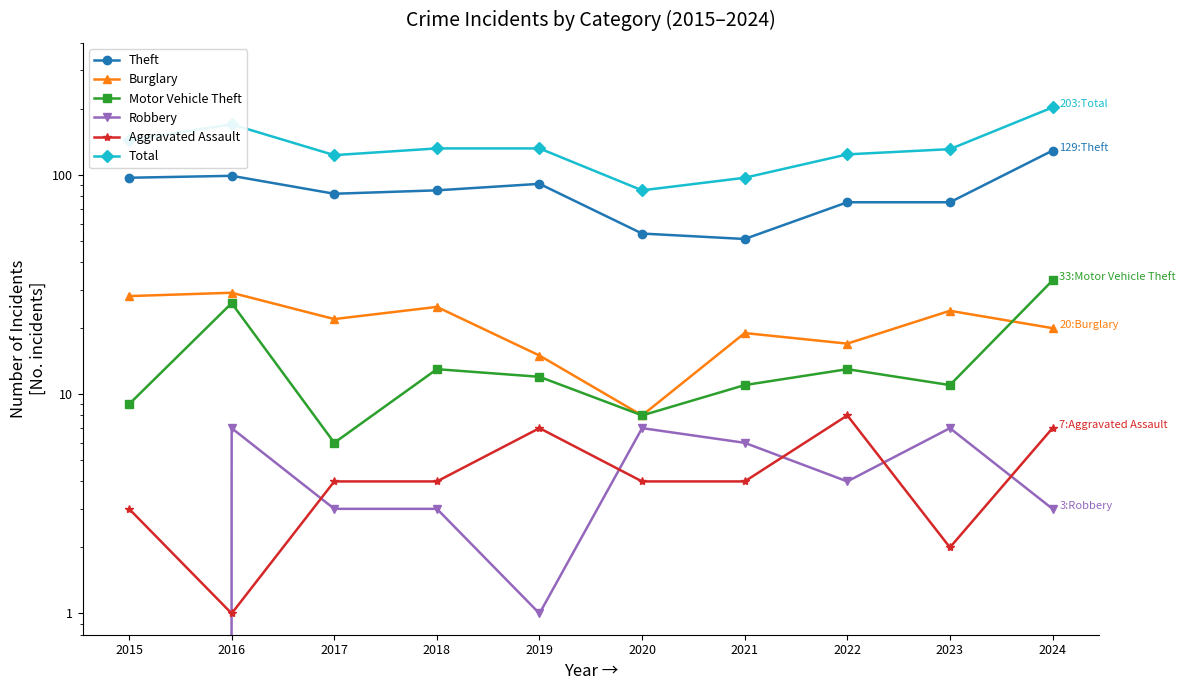

True or false: Burglary has a value of 39 at 2015.

False